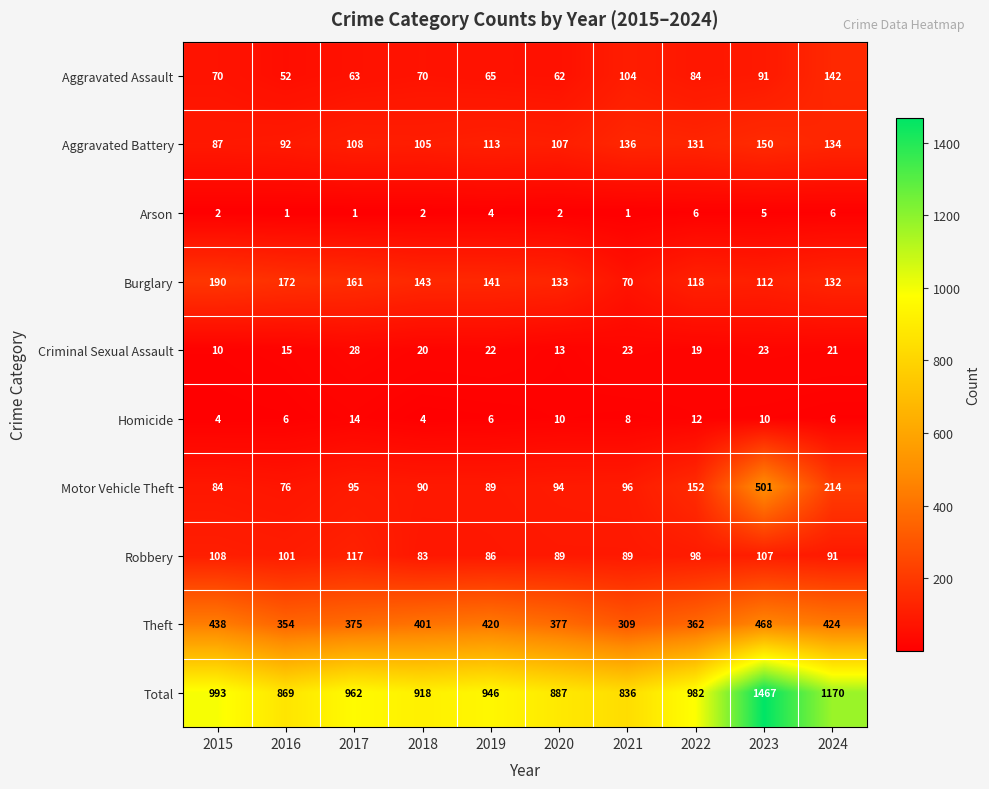

The value of Aggravated Battery at 2017 is 48. True or false?

False